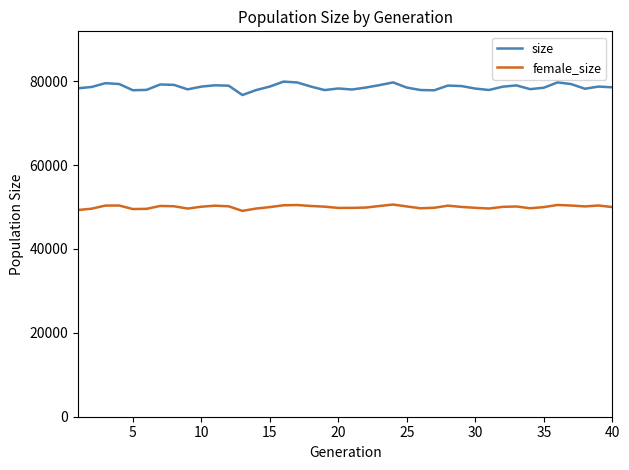

Which series has the widest spread of values?

size